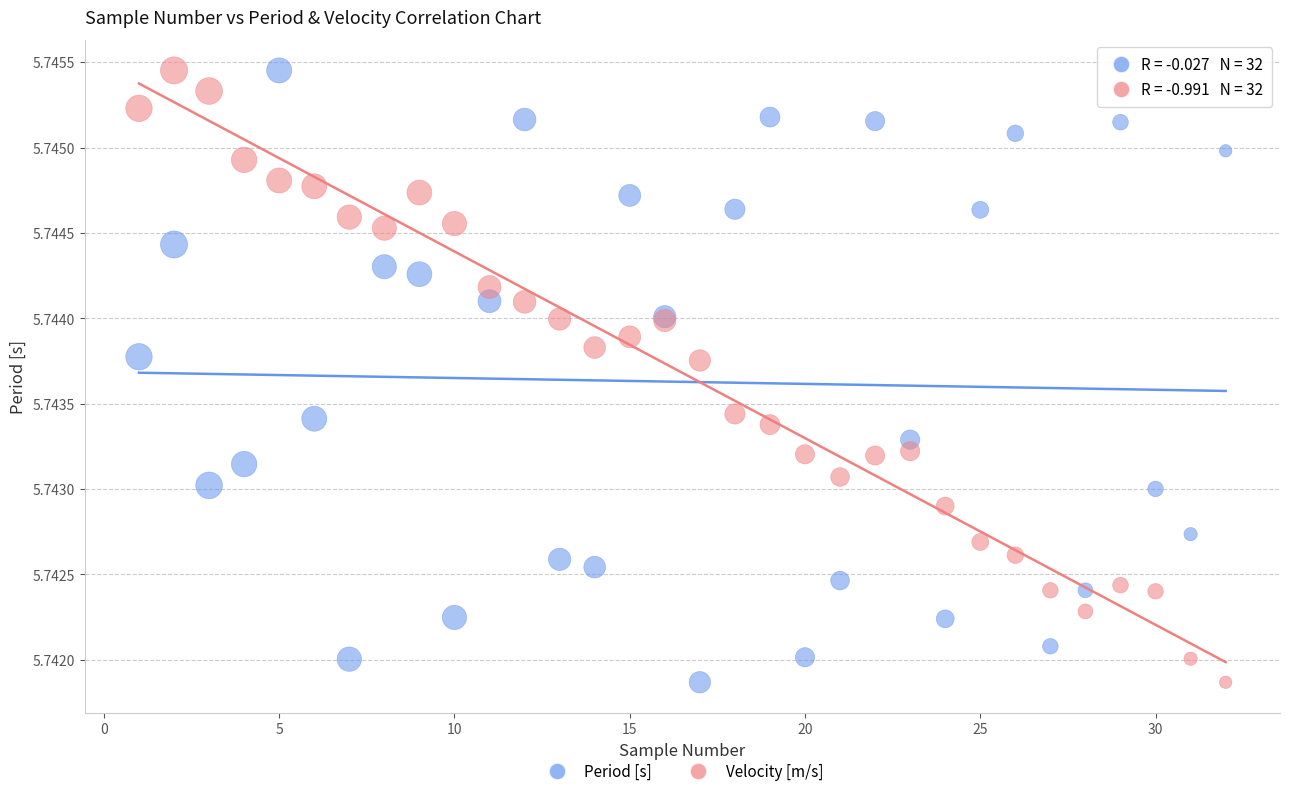

What is the X range (max minus min) for the scatter plot?

31.0